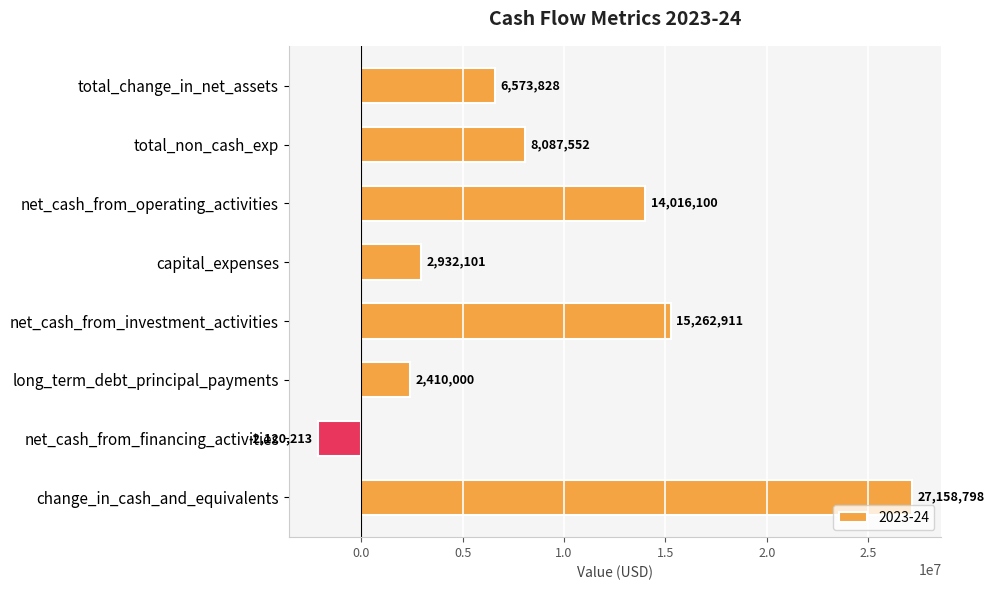

What value does the data have at net_cash_from_investment_activities?

15262911